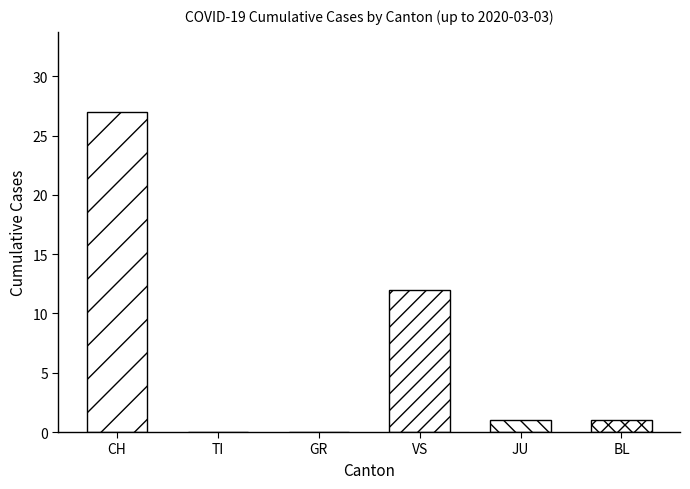

Does the chart contain any negative values?

No